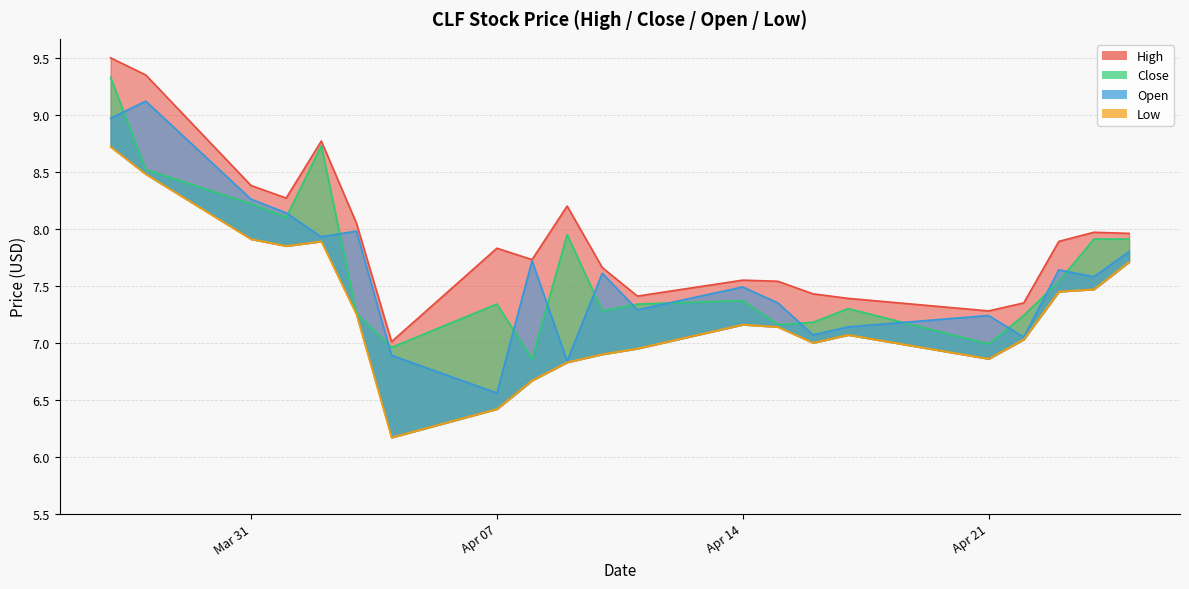

How many series are shown in this chart?

4